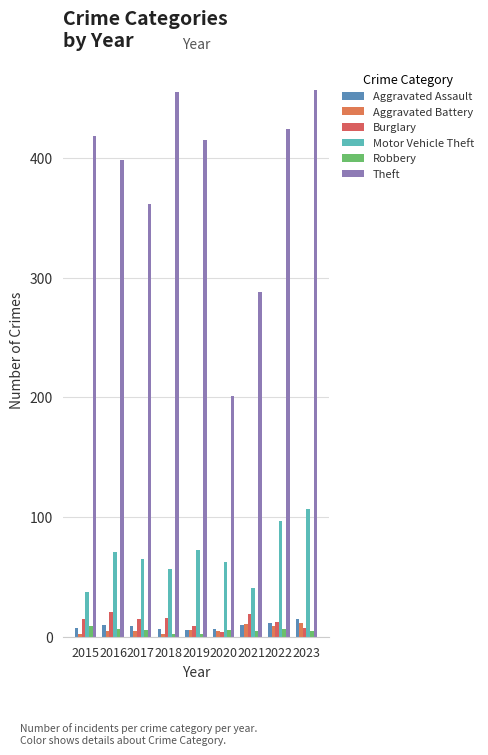

How many values in the Motor Vehicle Theft series are below 65?

4